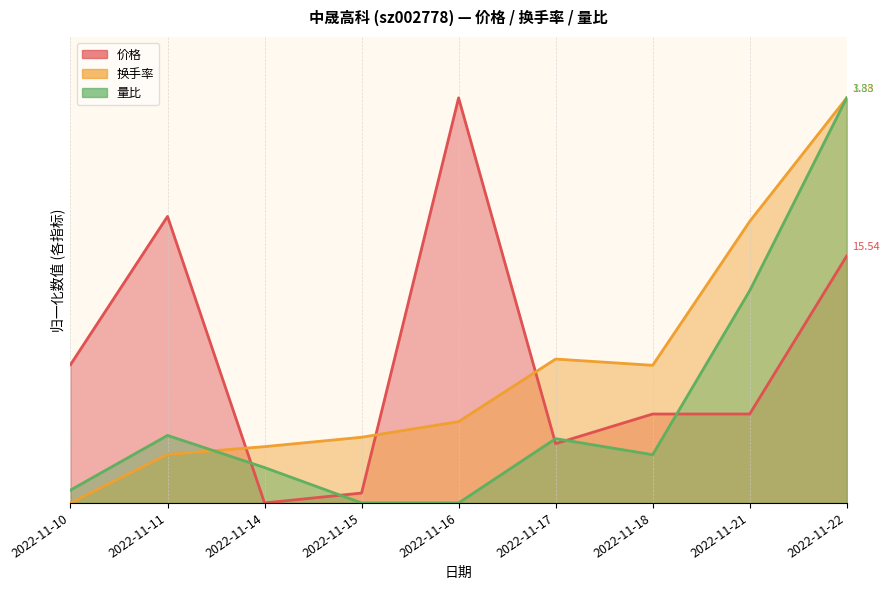

What is the average value of the 换手率 series?

0.3